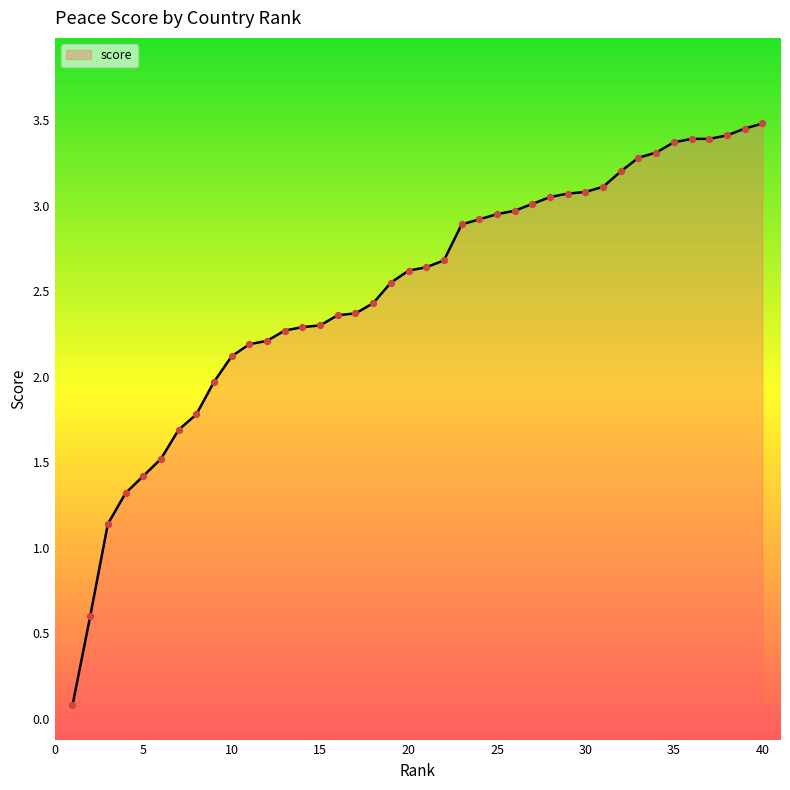

Does the chart have visible grid lines?

No